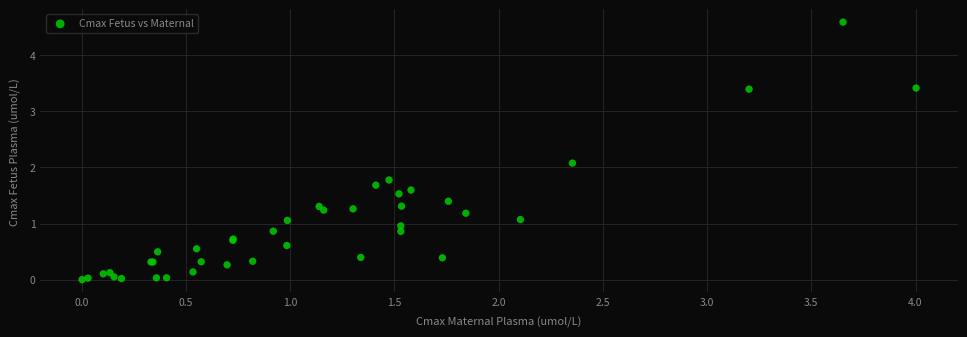

What Y value in the scatter plot is closest to 2?

2.1